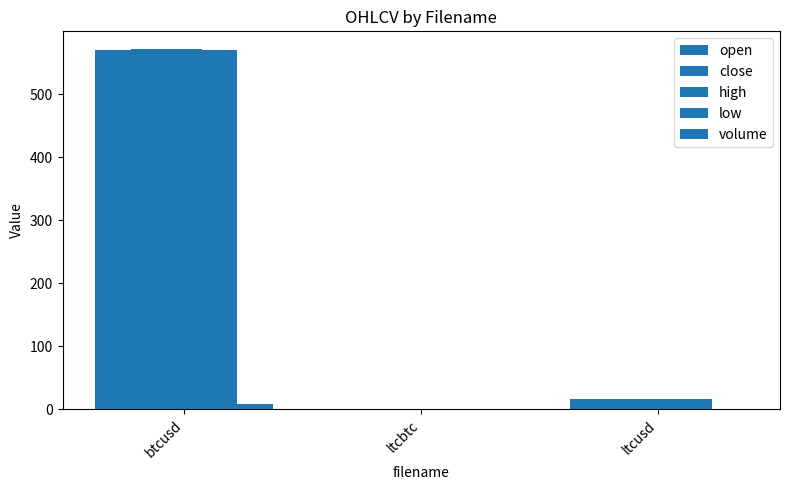

Which category has the highest value across all series?

btcusd